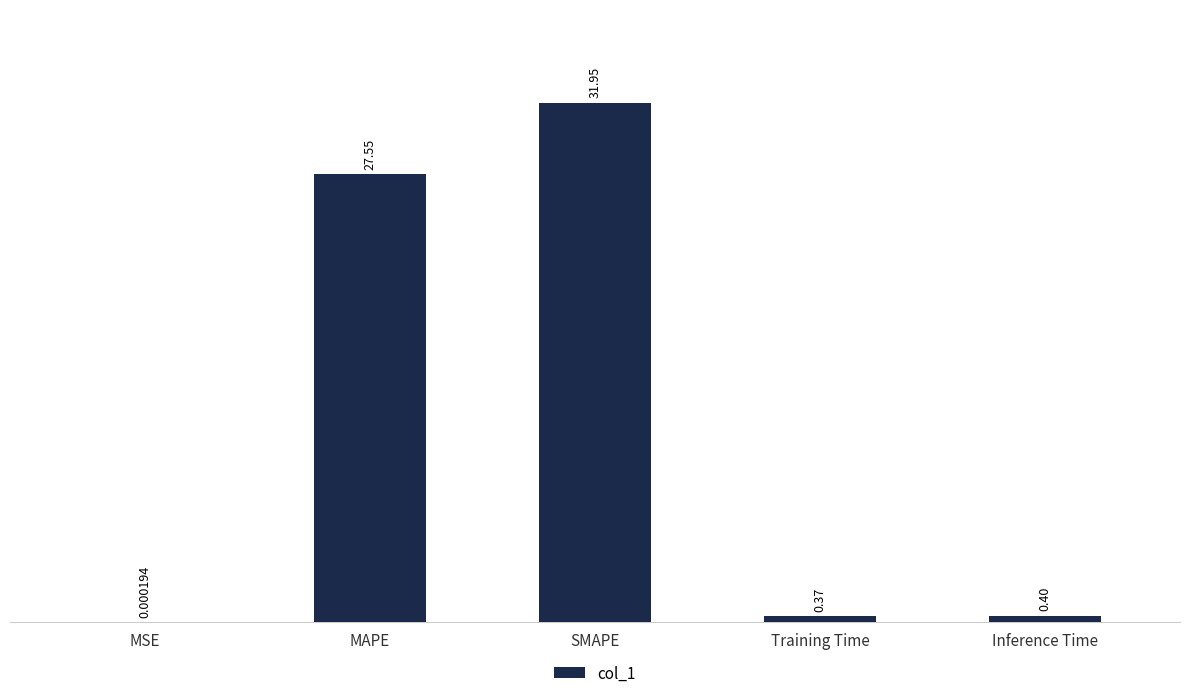

What is the average value?

12.1